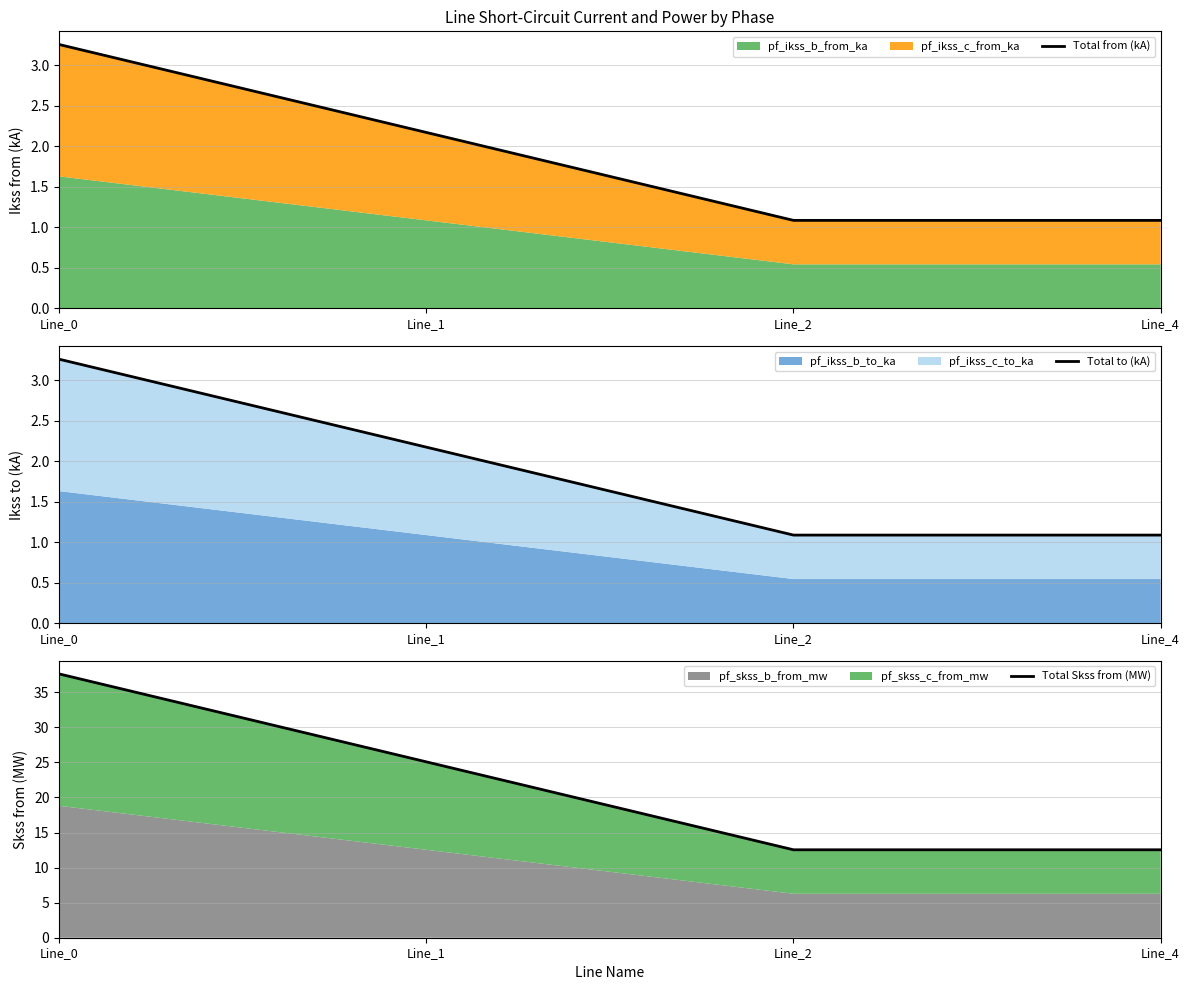

True or false: Total from (kA) and Total to (kA) intersect in this chart.

True